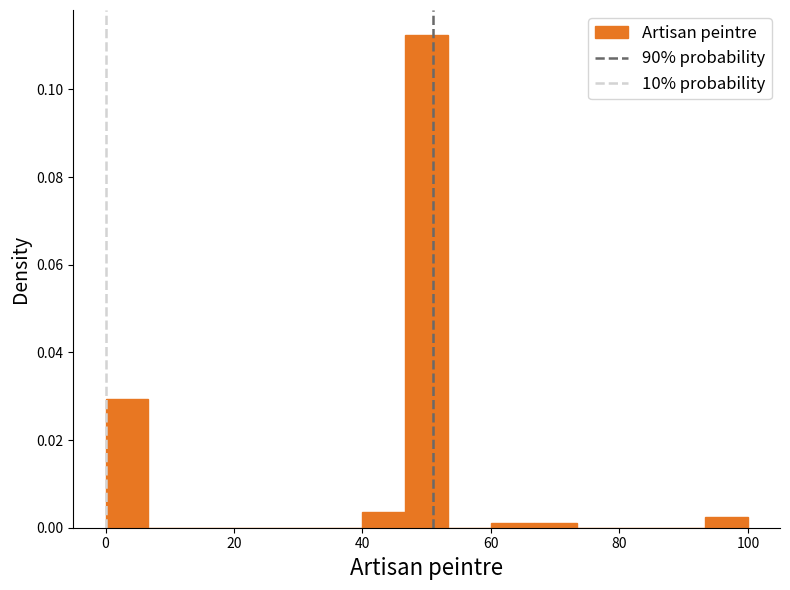

Read against the x-axis, roughly where is the centre of the tallest bar?

50